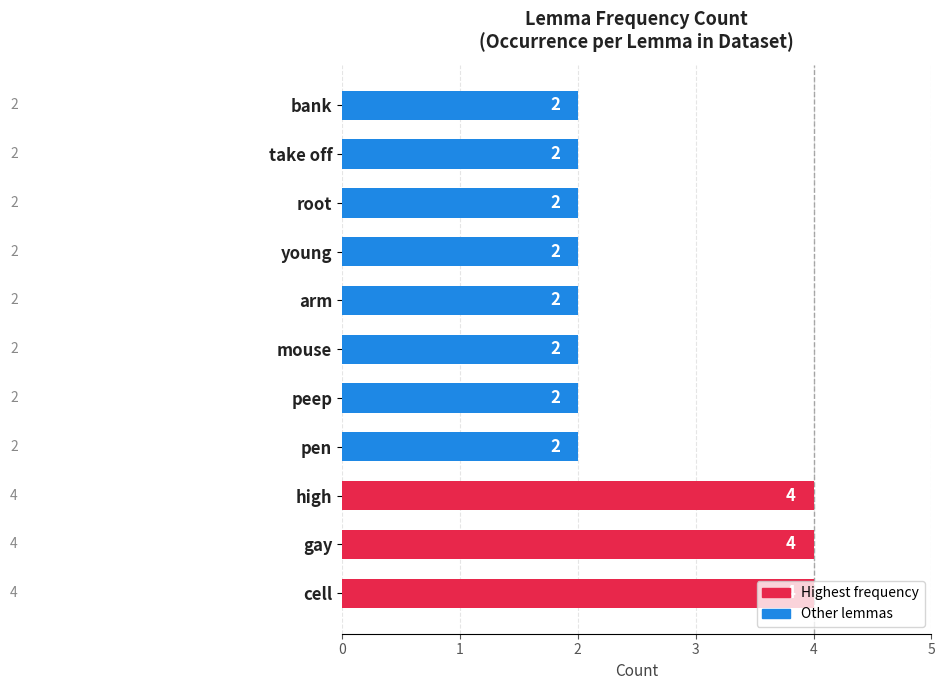

What is the difference between the maximum and minimum values?

2